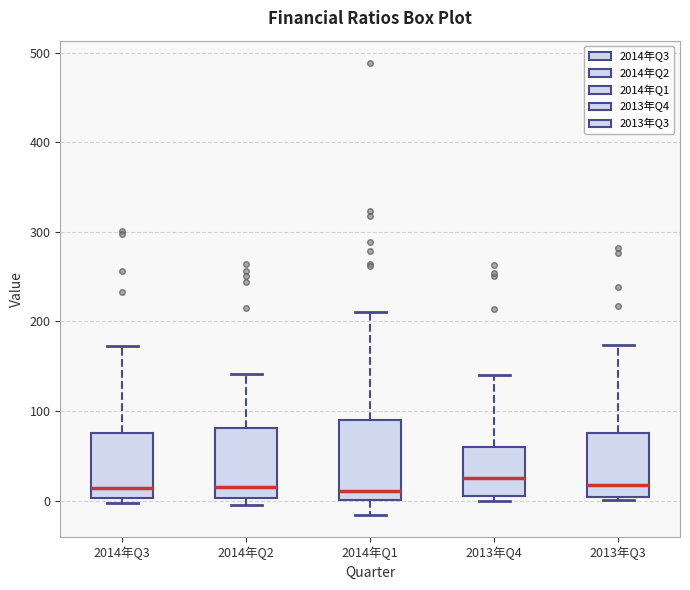

Reading left to right, read every box against the y-axis: the position of its median line, the range the box covers, and the ends of its whiskers. The values are not printed on the chart, so give them approximately, as read against the axis.

2014年Q3: median 10, box 0 to 80, whiskers 0 (just below the box's lower edge) to 170
2014年Q2: median 10, box 0 to 80, whiskers -10 to 140
2014年Q1: median 10, box 0 to 90, whiskers -20 to 210
2013年Q4: median 30, box 10 to 60, whiskers 0 to 140
2013年Q3: median 20, box 0 to 80, whiskers 0 (just below the box's lower edge) to 170